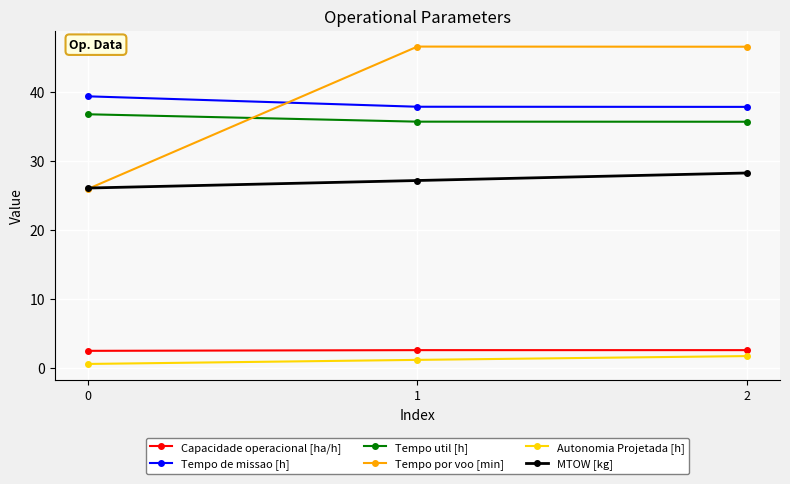

What is the value of the MTOW [kg] point at the 1st from the left?

26.1